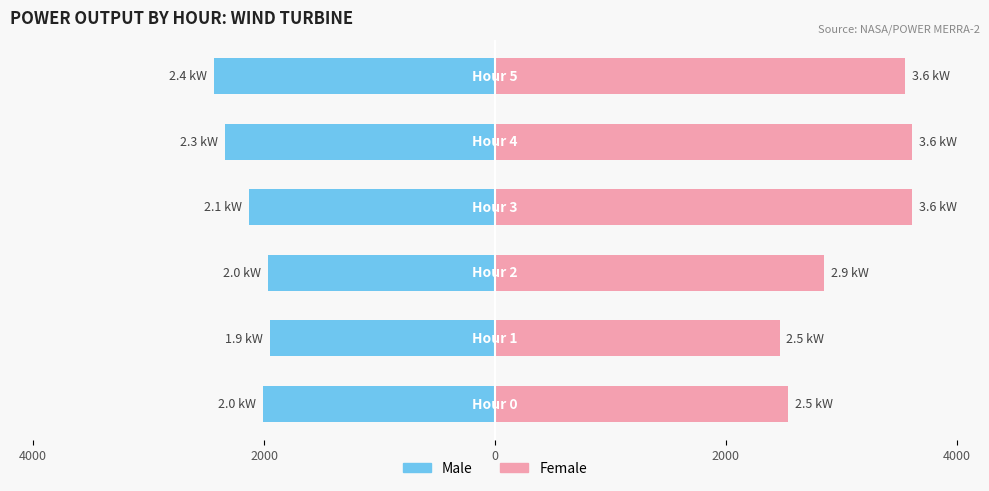

How many bars are there in each group?

2